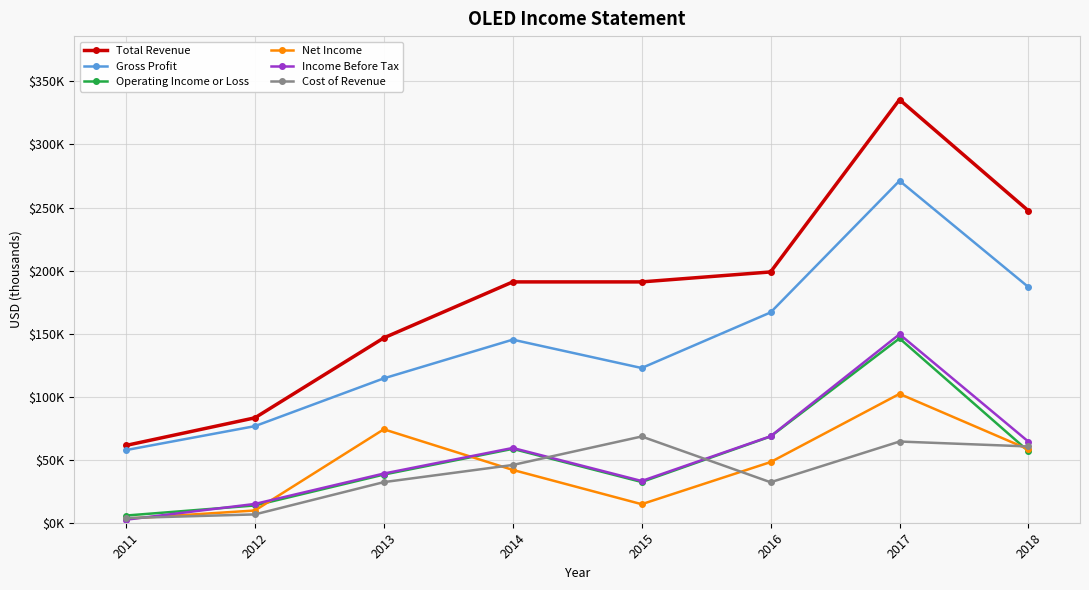

Which series has the largest total across all categories?

Total Revenue